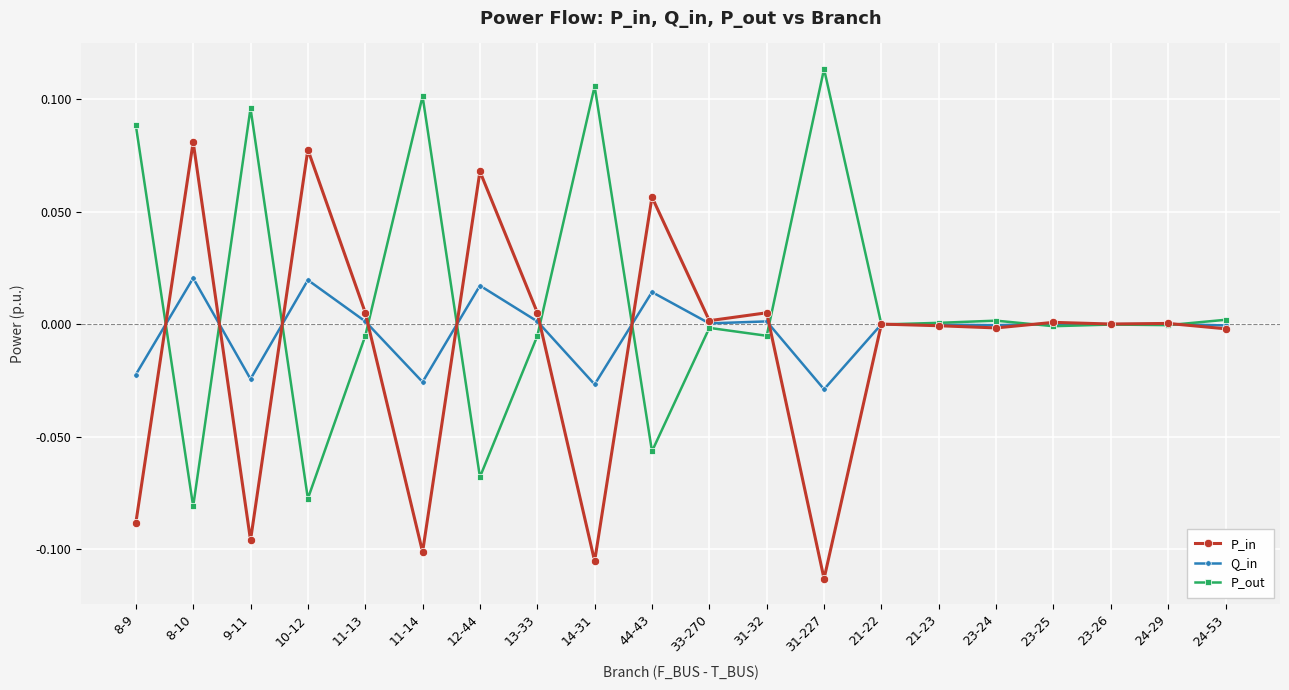

True or false: Q_in and P_out cross at least once.

True